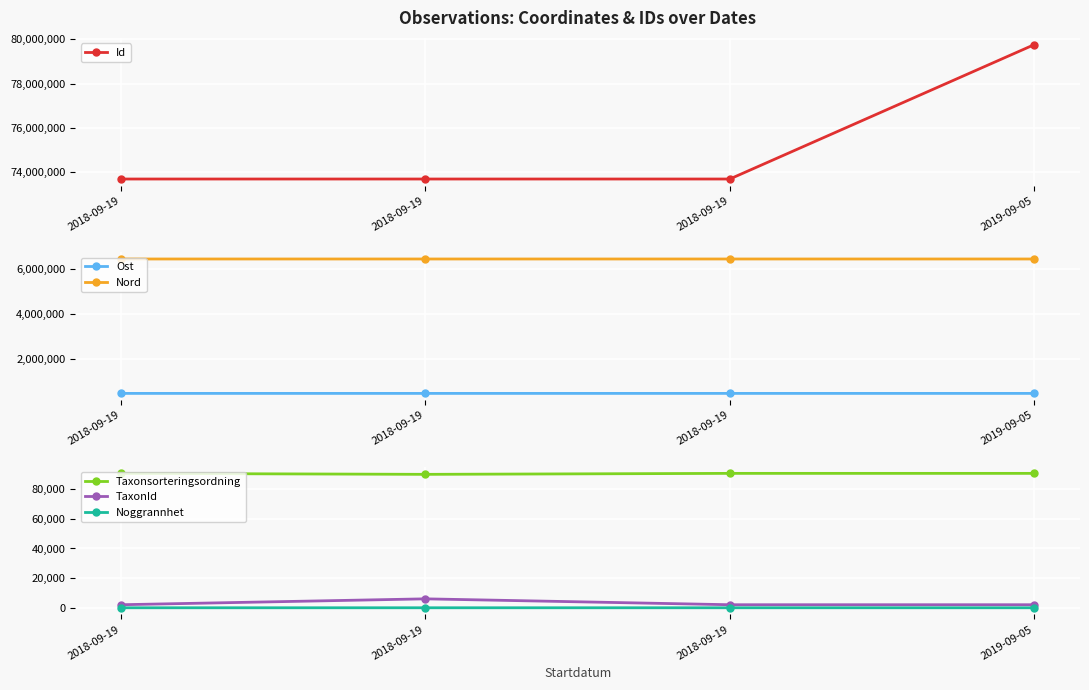

True or false: Ost and Noggrannhet intersect in this chart.

False